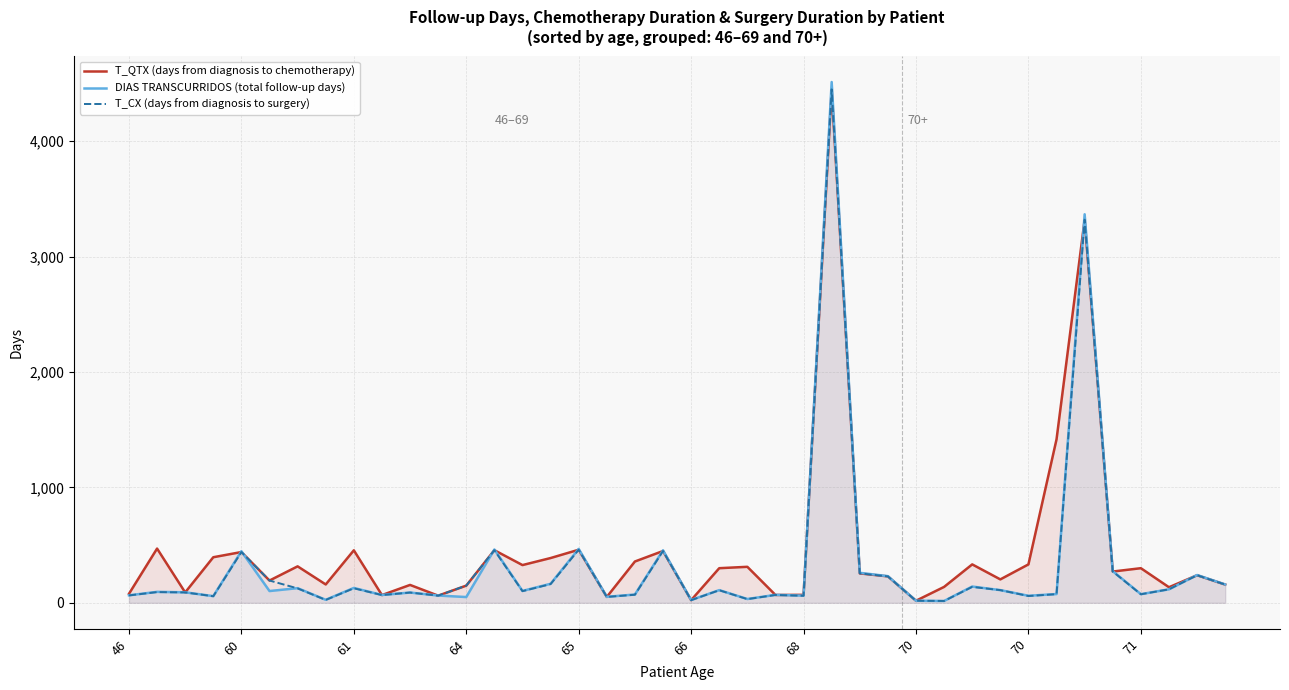

What is the difference between the maximum and minimum values in the T_QTX (days from diagnosis to chemotherapy) series?

4431